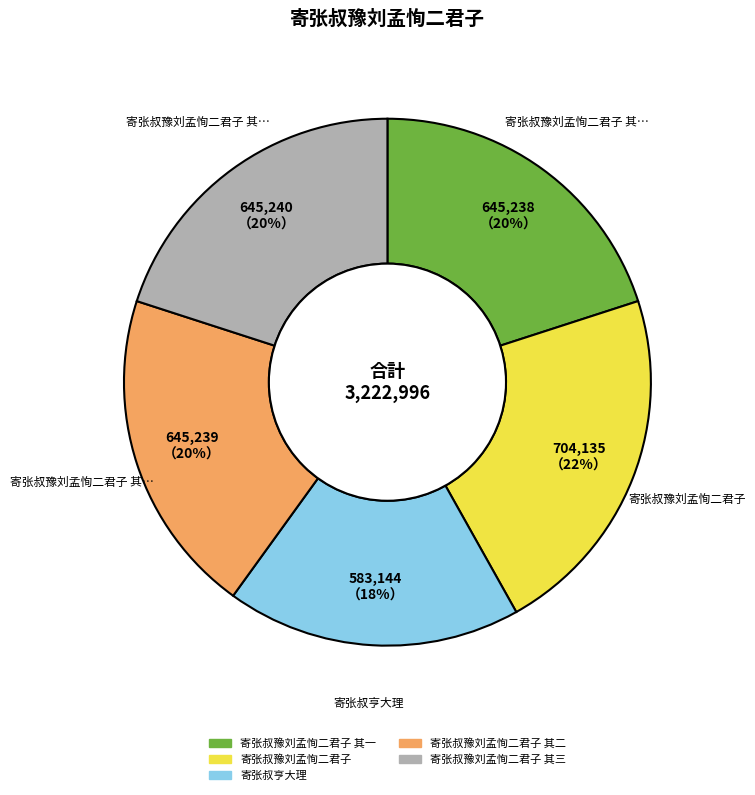

To the nearest percent, what is the difference between the largest and smallest slice percentages?

4%